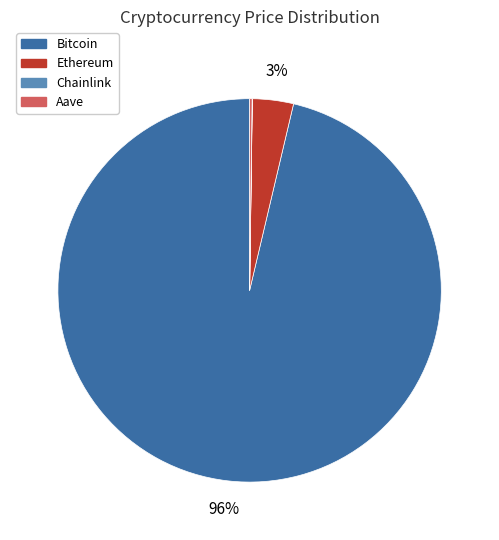

To the nearest percent, what is the average slice percentage?

25%